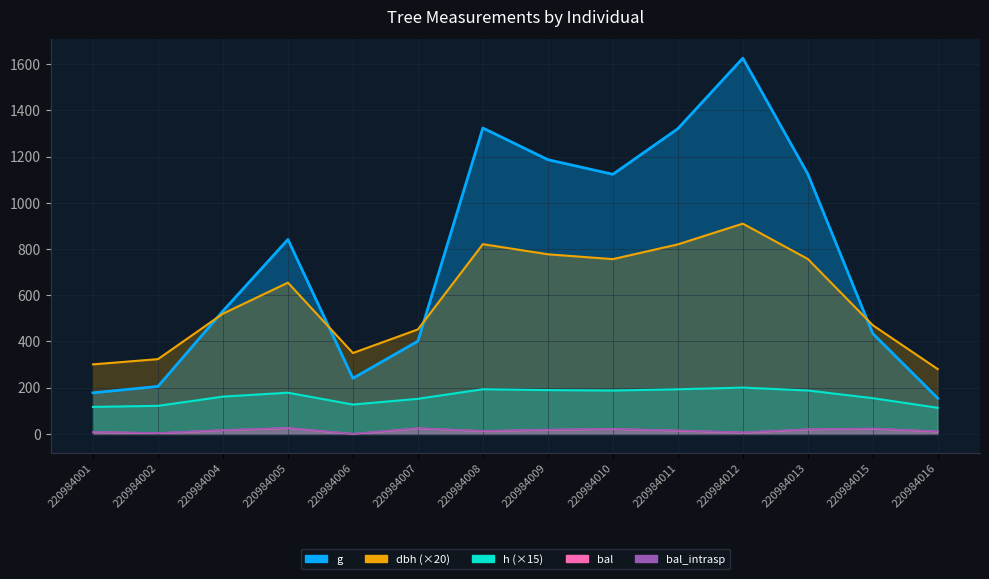

Reading left to right, extract all data points from this chart.

dbh: 220984001=301.0	220984002=323.6	220984004=520.4	220984005=654.6	220984006=350.0	220984007=452.2	220984008=821.2	220984009=777.4	220984010=756.4	220984011=820.2	220984012=910.0	220984013=757.0	220984015=470.4	220984016=280.4
h: 220984001=117.0	220984002=121.5	220984004=161.4	220984005=178.4	220984006=127.1	220984007=152.0	220984008=193.4	220984009=189.6	220984010=187.8	220984011=193.2	220984012=200.4	220984013=187.9	220984015=154.7	220984016=113.1
g: 220984001=178.0	220984002=205.6	220984004=531.9	220984005=841.5	220984006=240.6	220984007=401.4	220984008=1323.8	220984009=1186.8	220984010=1123.5	220984011=1320.8	220984012=1626.1	220984013=1125.1	220984015=434.3	220984016=154.3
bal: 220984001=8.0	220984002=3.1	220984004=15.9	220984005=25.2	220984006=0.0	220984007=23.9	220984008=12.2	220984009=17.6	220984010=20.9	220984011=14.1	220984012=5.7	220984013=19.3	220984015=22.5	220984016=10.2
bal_intrasp: 220984001=9.0	220984002=4.1	220984004=16.9	220984005=26.2	220984006=1.0	220984007=24.9	220984008=13.2	220984009=18.6	220984010=21.9	220984011=15.1	220984012=6.7	220984013=20.3	220984015=23.5	220984016=11.2